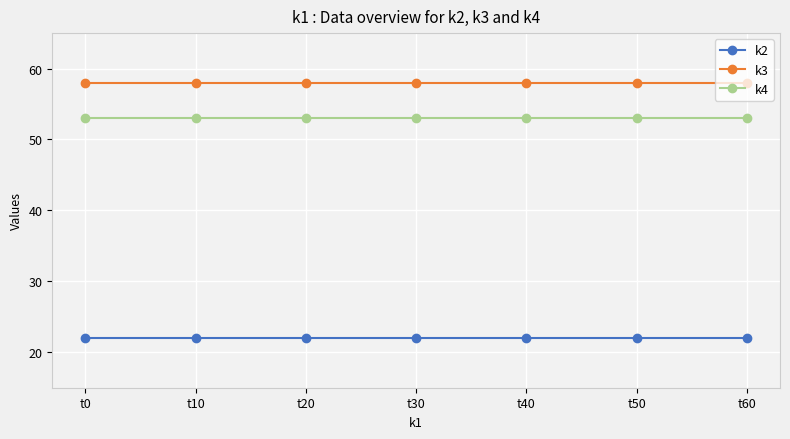

Which series has the largest total across all categories?

k3